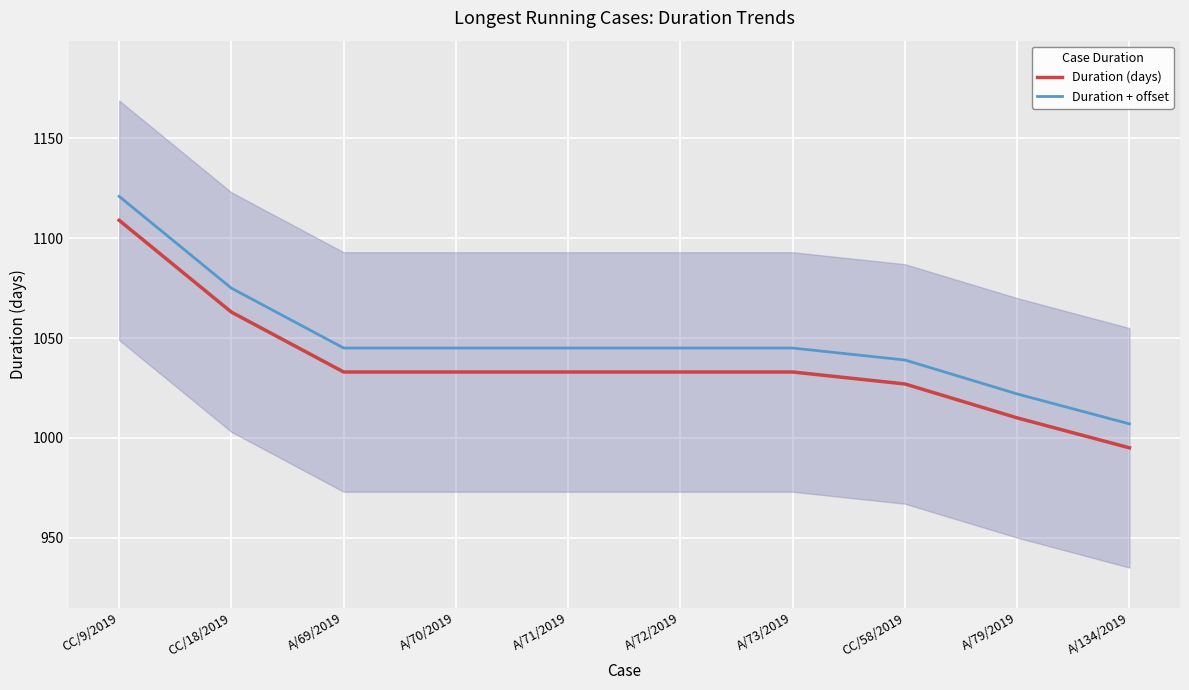

Reading right to left, list all the values displayed in this chart.

Duration (days): 995	1010	1027	1033	1033	1033	1033	1033	1063	1109
Duration + offset: 1007	1022	1039	1045	1045	1045	1045	1045	1075	1121